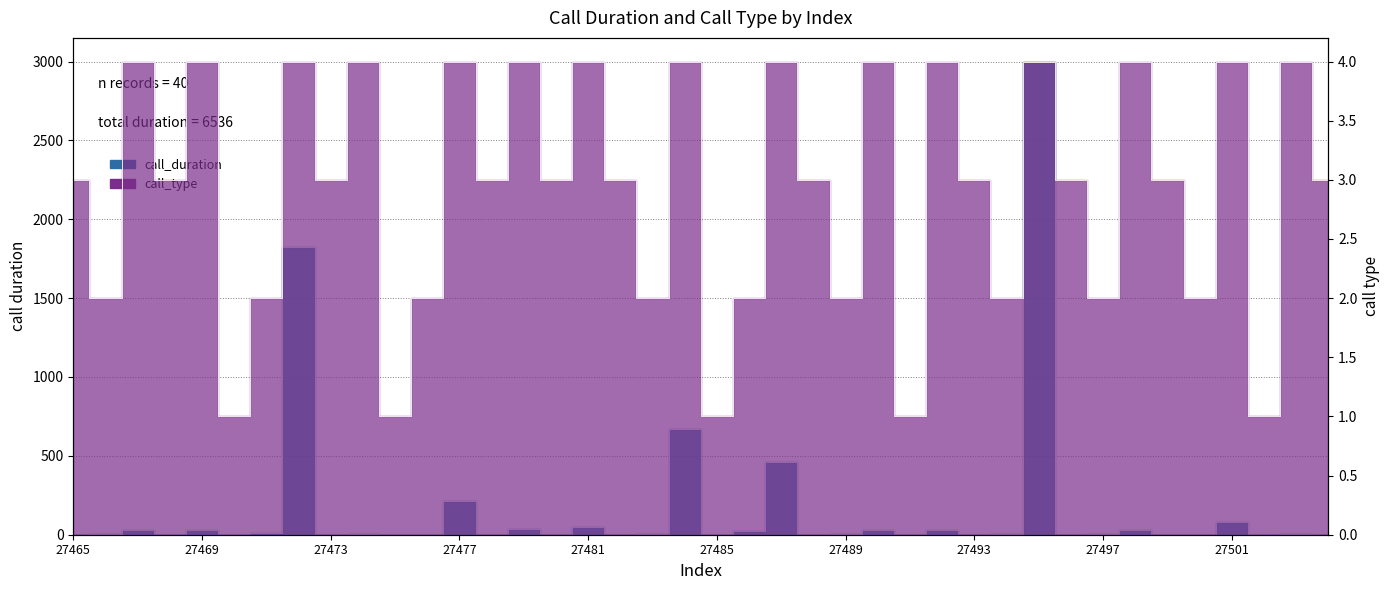

Between which two adjacent categories do call_duration and call_type first intersect?

27467 and 27468